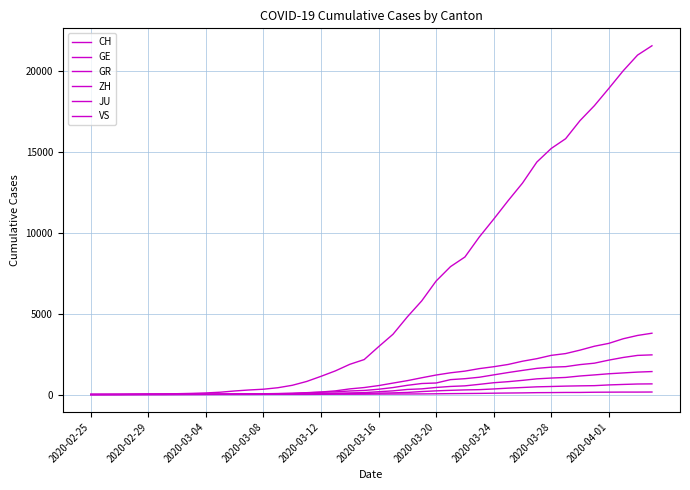

At how many categories does at least one series exceed 15050?

8